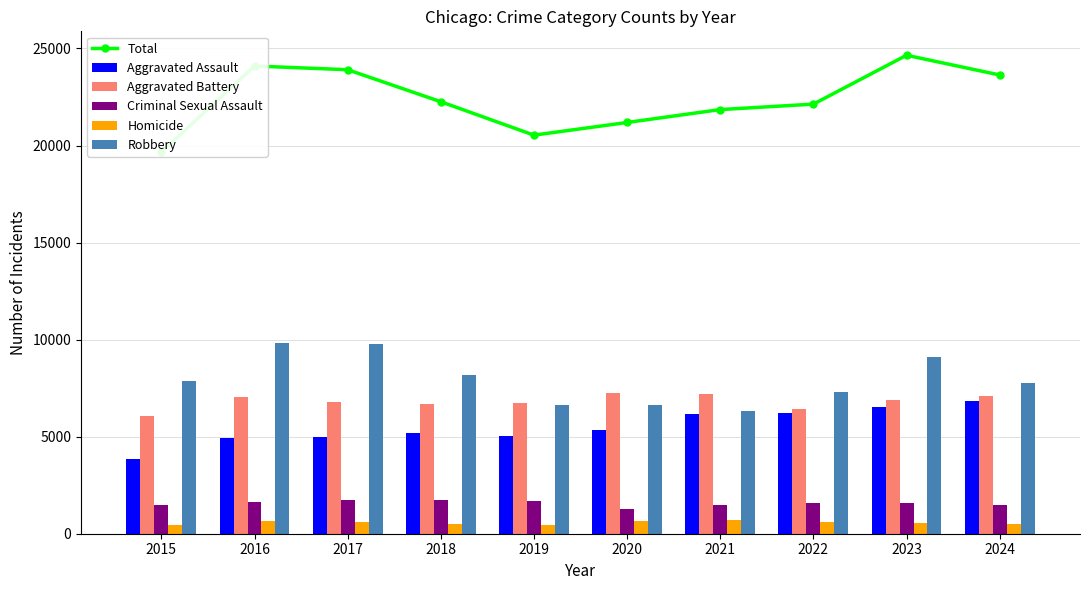

What is the value of the Aggravated Battery bar at the 6th from the left?

7243